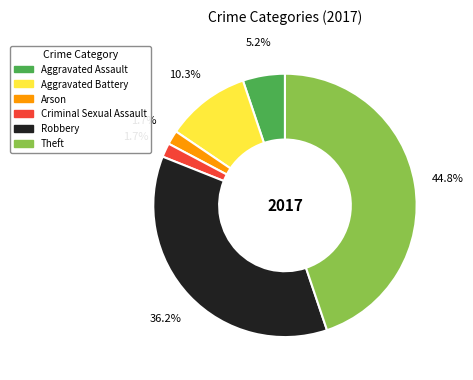

What is the ratio of the value at Aggravated Assault to the value at Aggravated Battery?

0.5